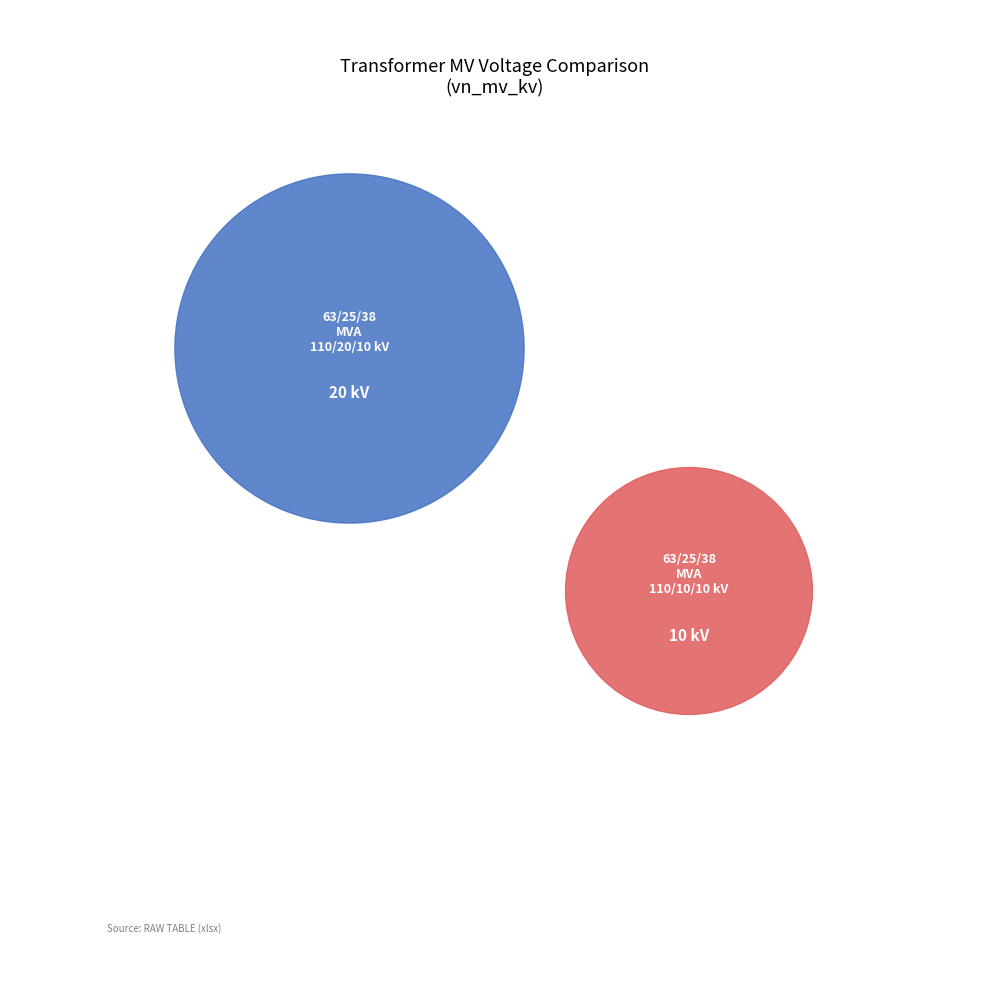

Count the number of slices in the pie.

2